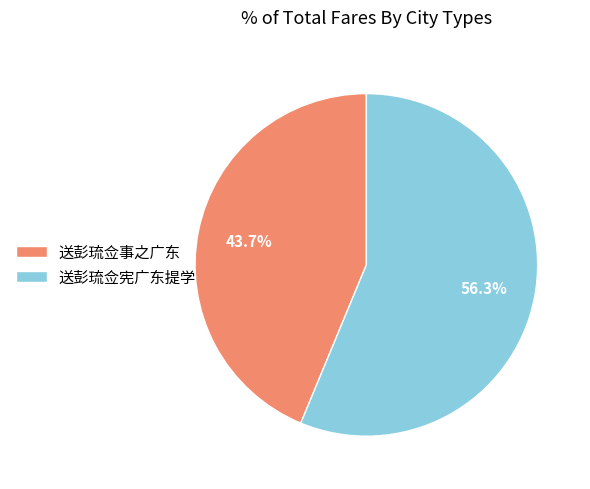

What portion of the pie excludes 送彭琉佥宪广东提学?

43.7%